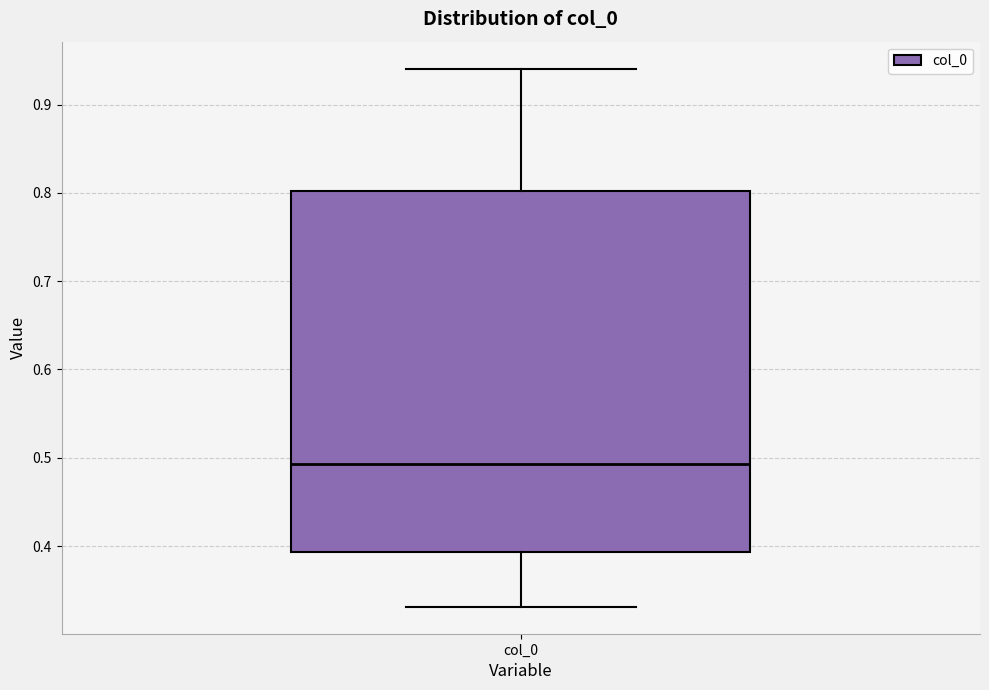

Transcribe this box plot: give where the median line is, the range the box spans, and where the two whiskers end, as read against the y-axis. The values are not printed on the chart, so give them approximately, as read against the axis.

median 0.49, box 0.39 to 0.80, whiskers 0.33 to 0.94